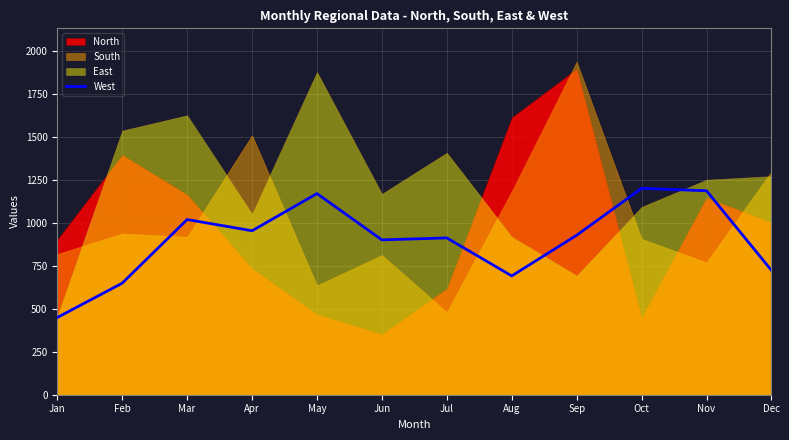

What is the highest value of the West series?

1201.0